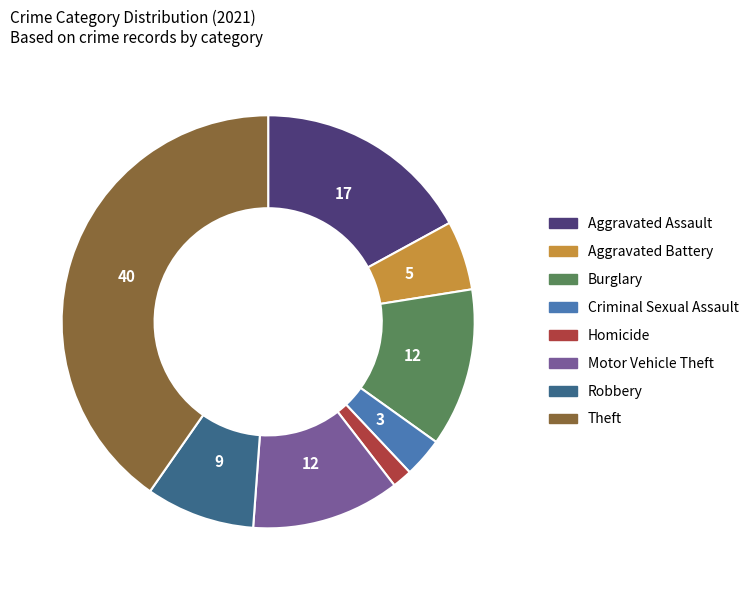

Rank the categories by value from lowest to highest.

Homicide, Criminal Sexual Assault, Aggravated Battery, Robbery, Motor Vehicle Theft, Burglary, Aggravated Assault, Theft